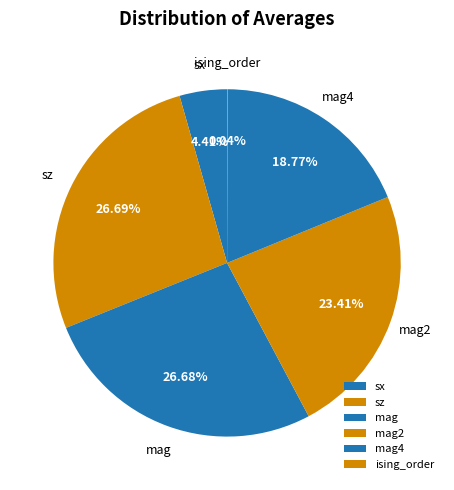

Between sx and mag4, which is larger?

mag4